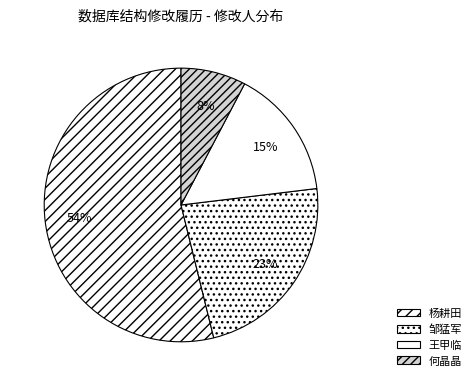

What percentage is the 杨耕田 slice, to the nearest percent?

54%